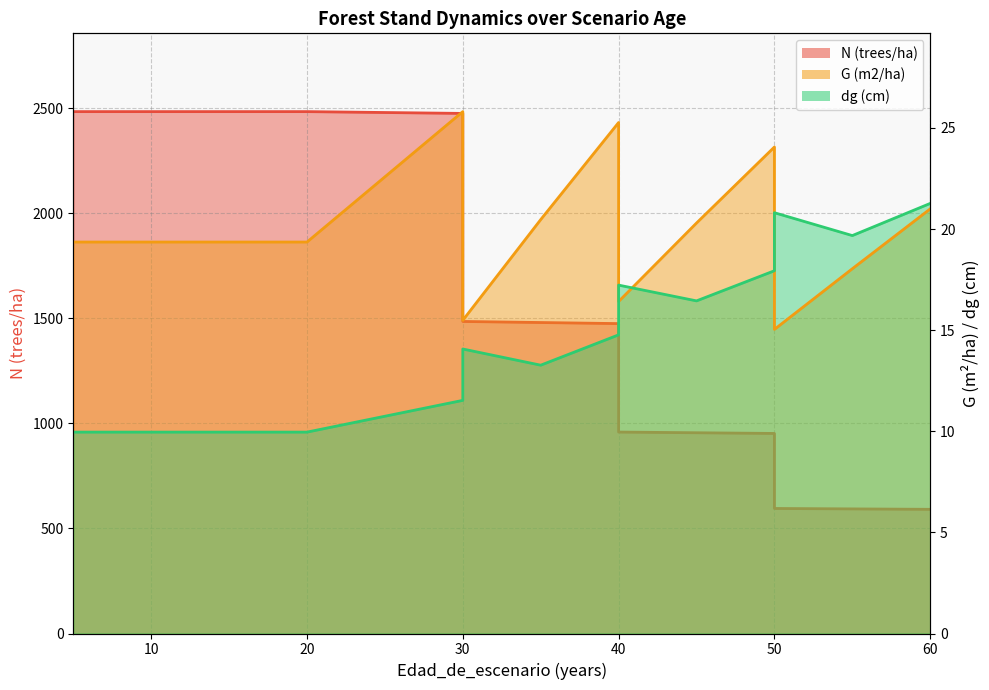

What is the difference between the maximum and second lowest values in the N (trees/ha) series?

1890.0